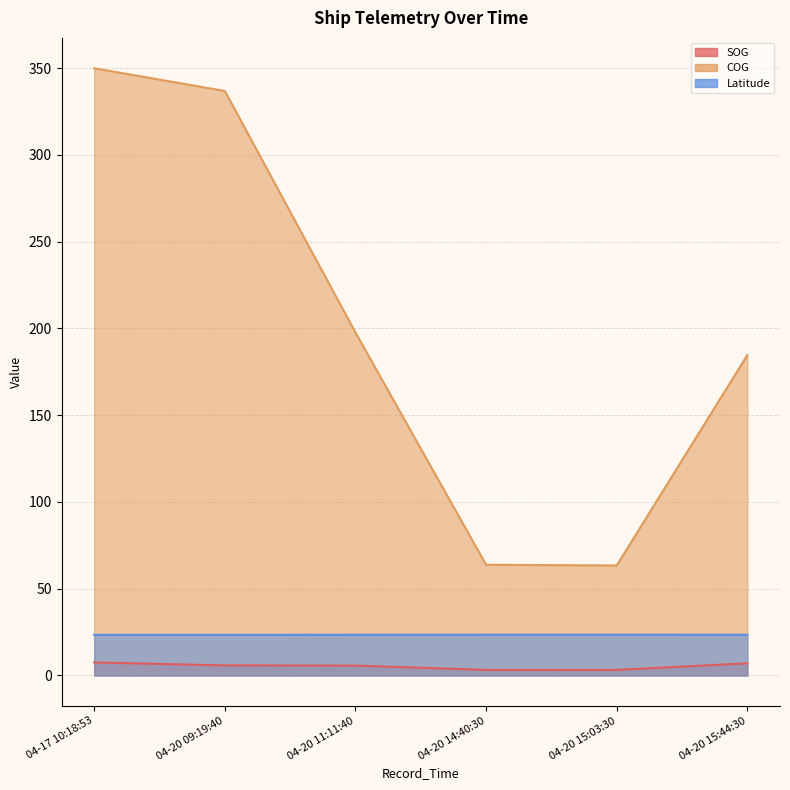

Which category has the highest value in the COG series?

04-17 10:18:53